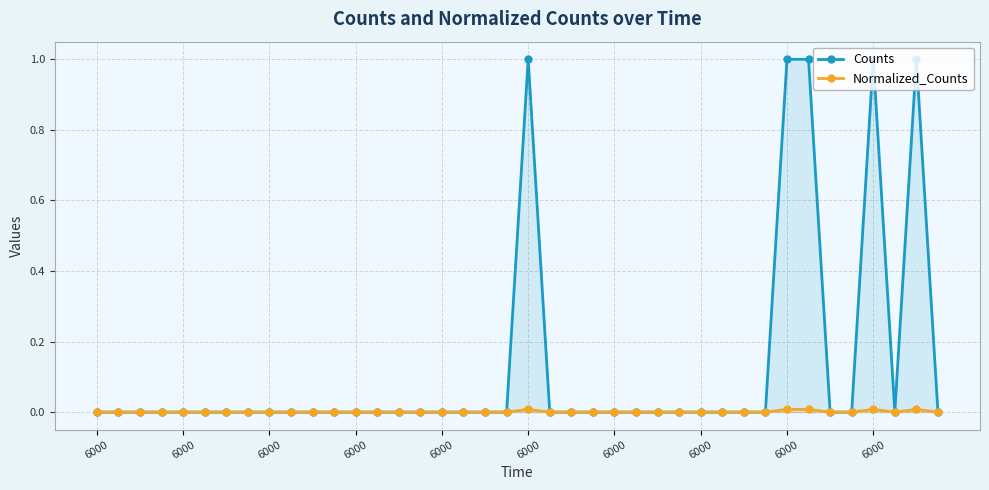

How many interior local valleys does the Counts series have?

1